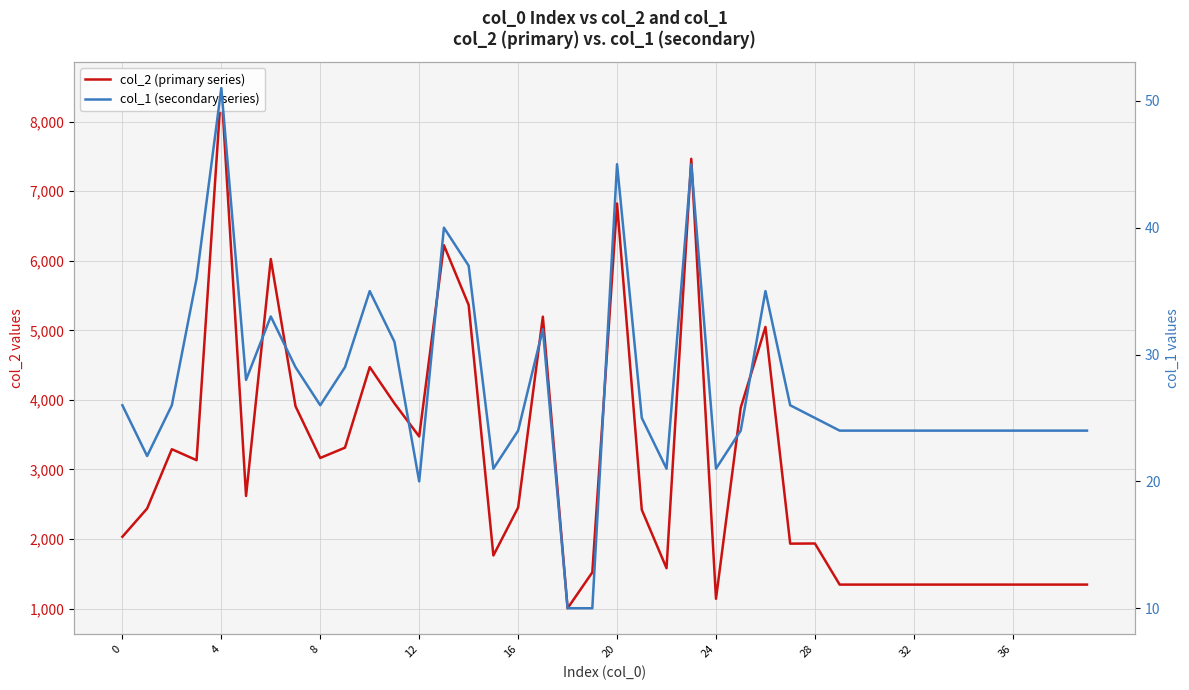

True or false: col_1 (secondary series) and col_2 (primary series) cross at least once.

False